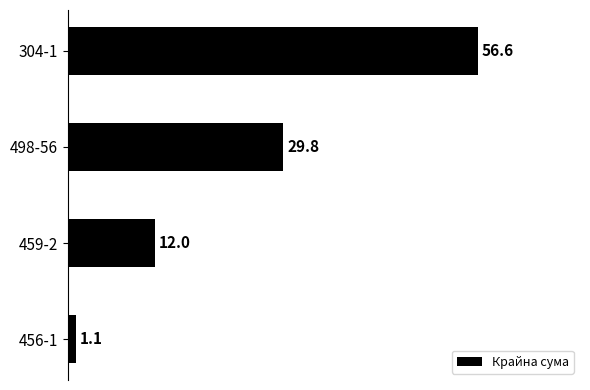

What is the label of the 4th bar from the bottom?

304-1